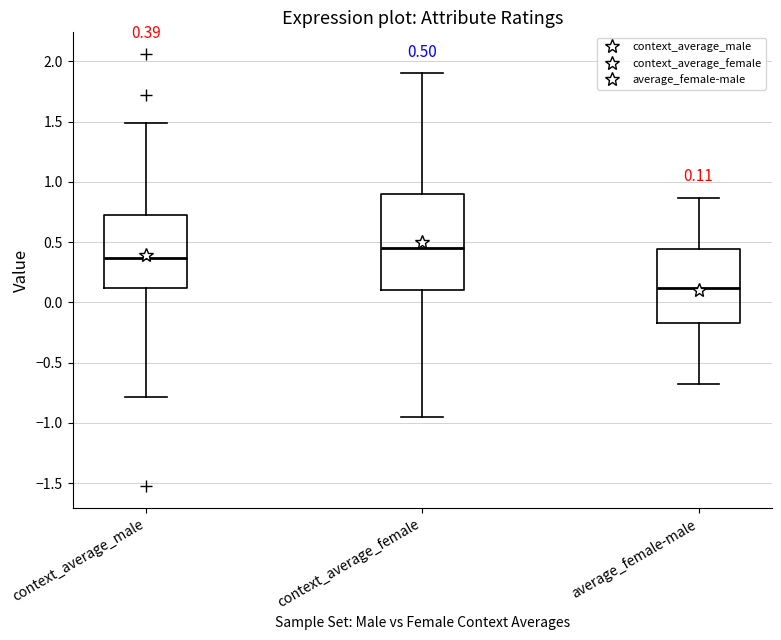

Which box's median line is the lowest?

average_female-male